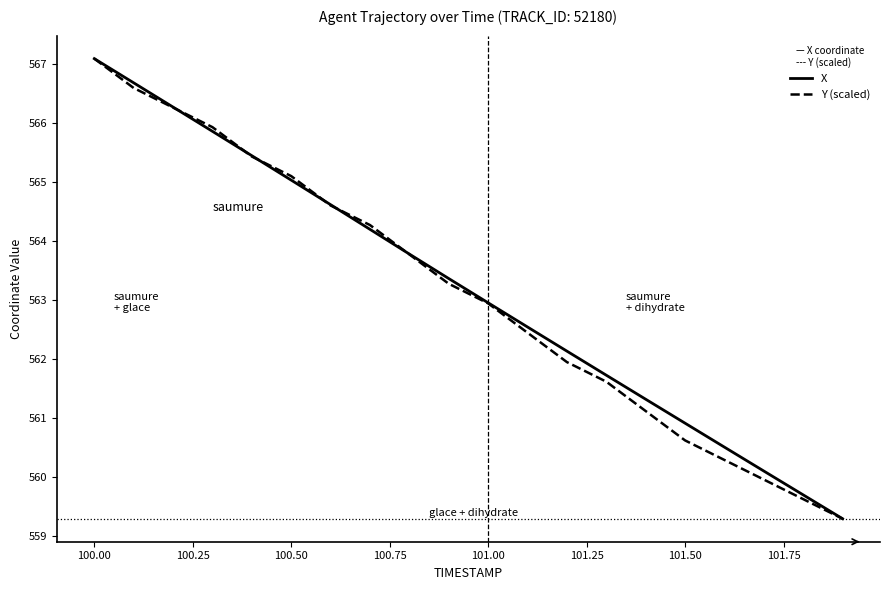

What is the lowest value of the Y (scaled) series?

559.3